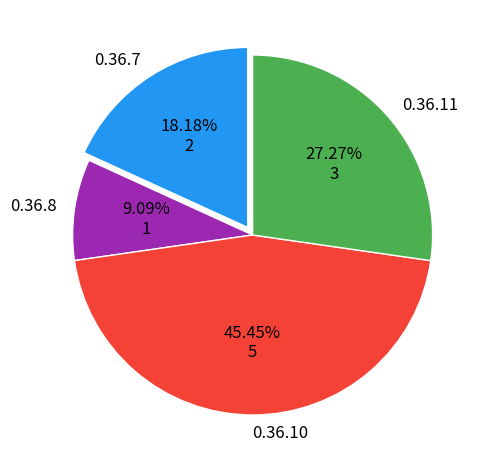

Is it true that 0.36.8 is 9% of the pie?

True